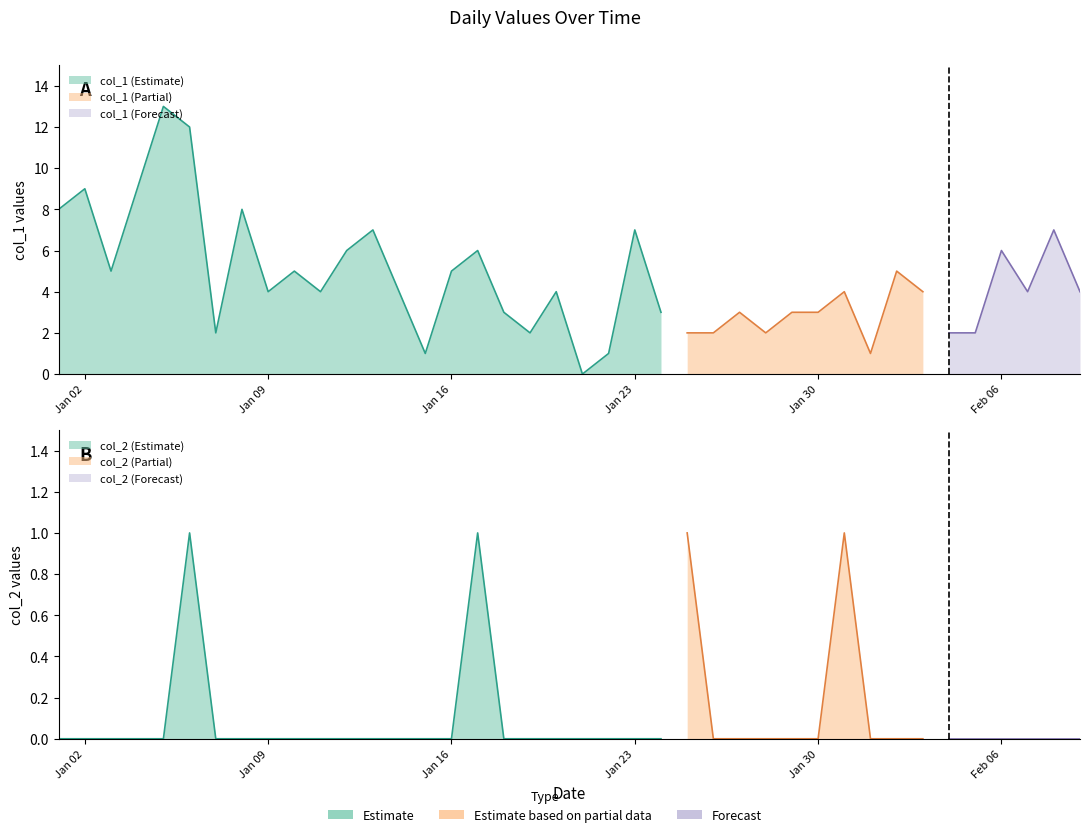

True or false: col_2 and col_1 cross at least once.

False